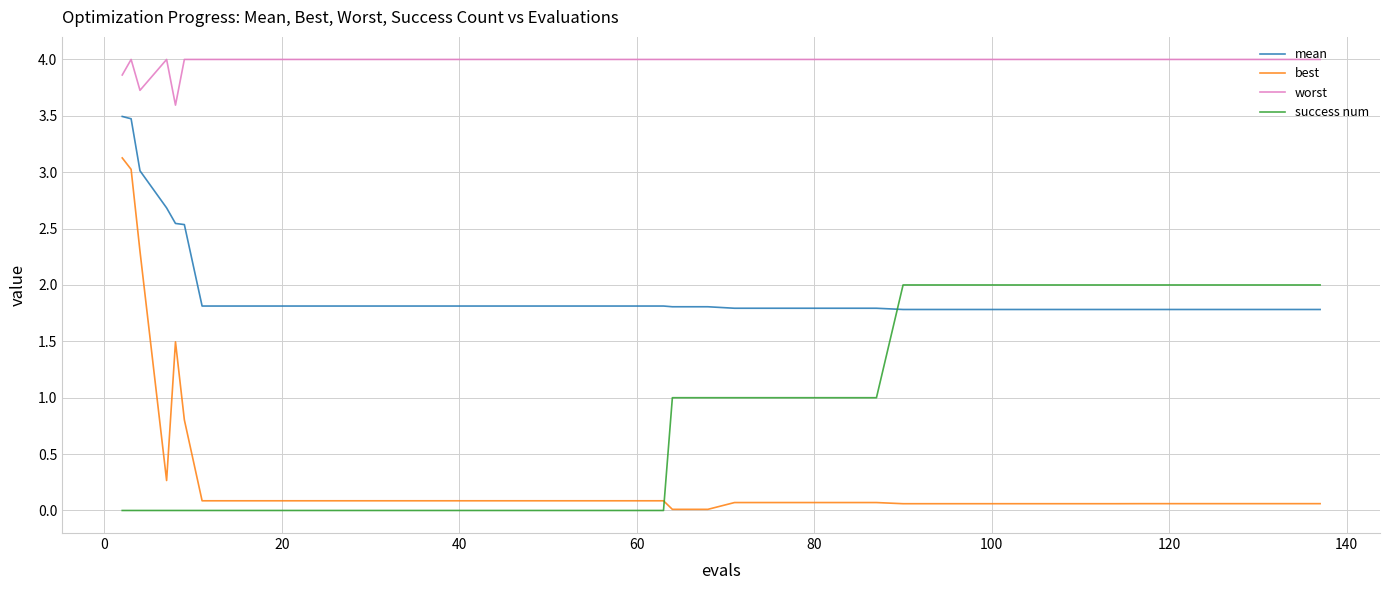

List the series in order of their peak value, lowest first.

success num, best, mean, worst